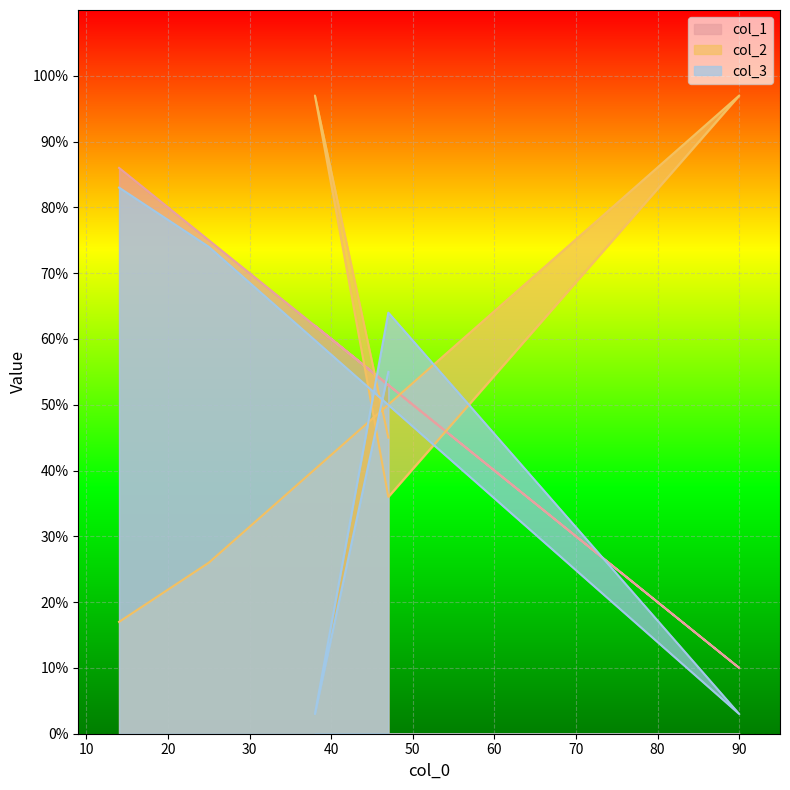

What is the sum of all col_3 values?

282